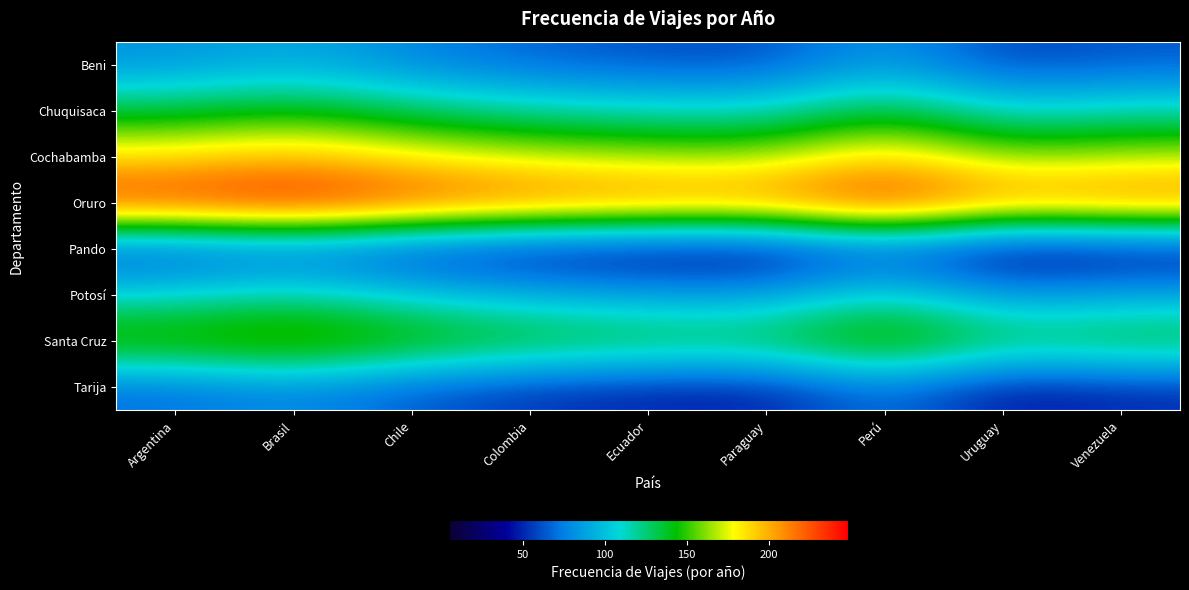

Which series has the widest spread of values?

Beni